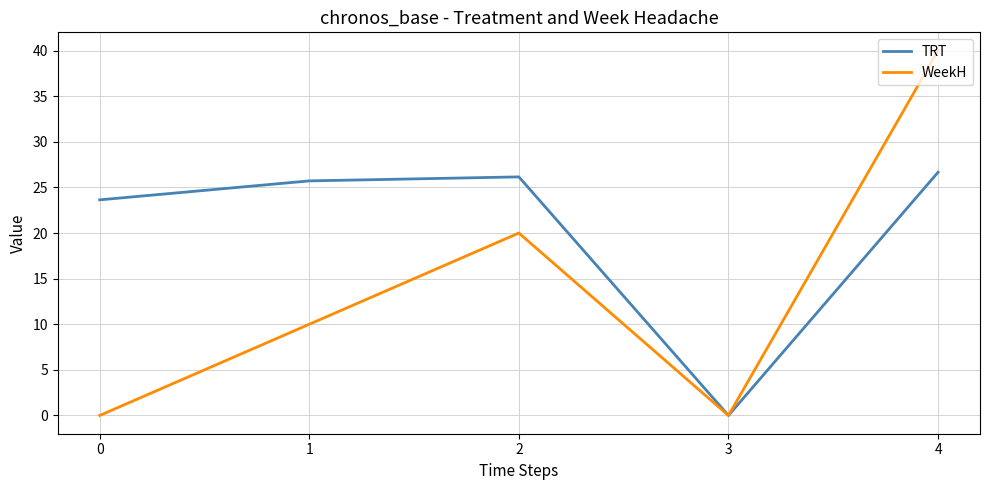

What are all the series names shown in the legend?

TRT, WeekH